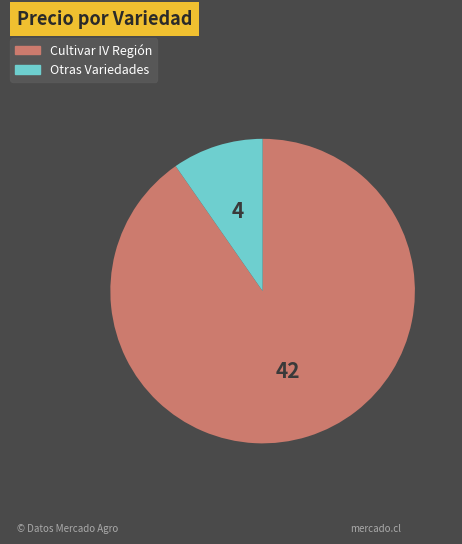

Is there any slice that represents more than half of the pie?

Yes